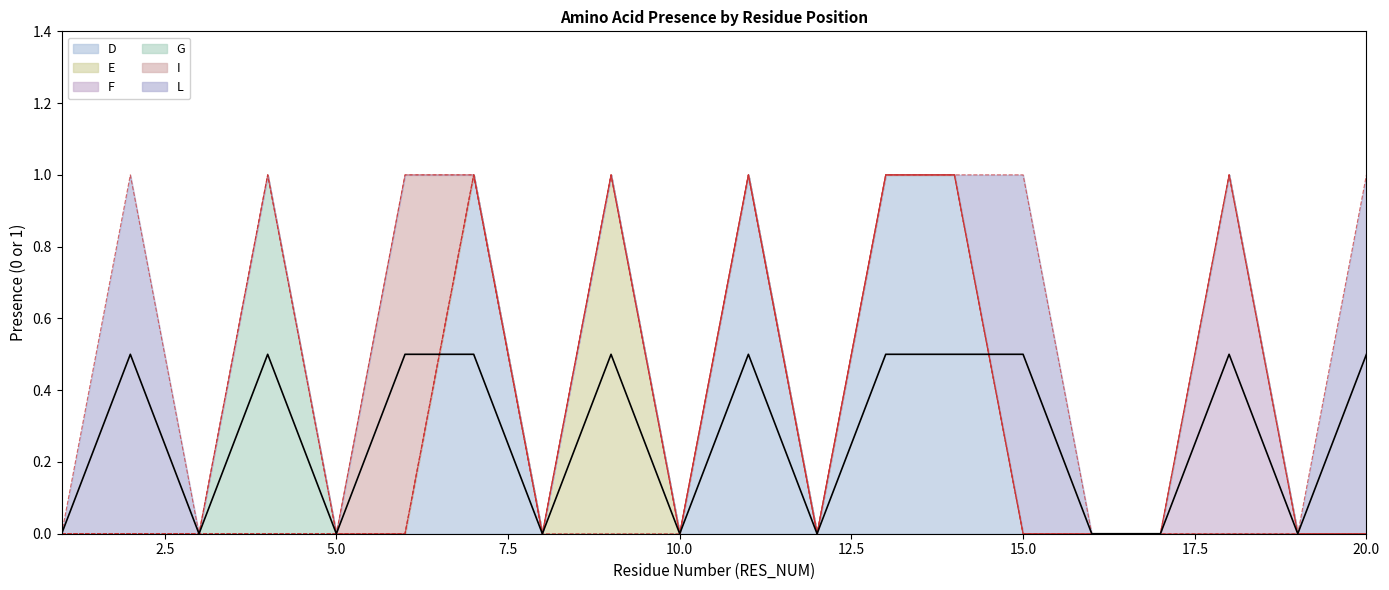

What is the value of the D point at the 11th from the left?

1